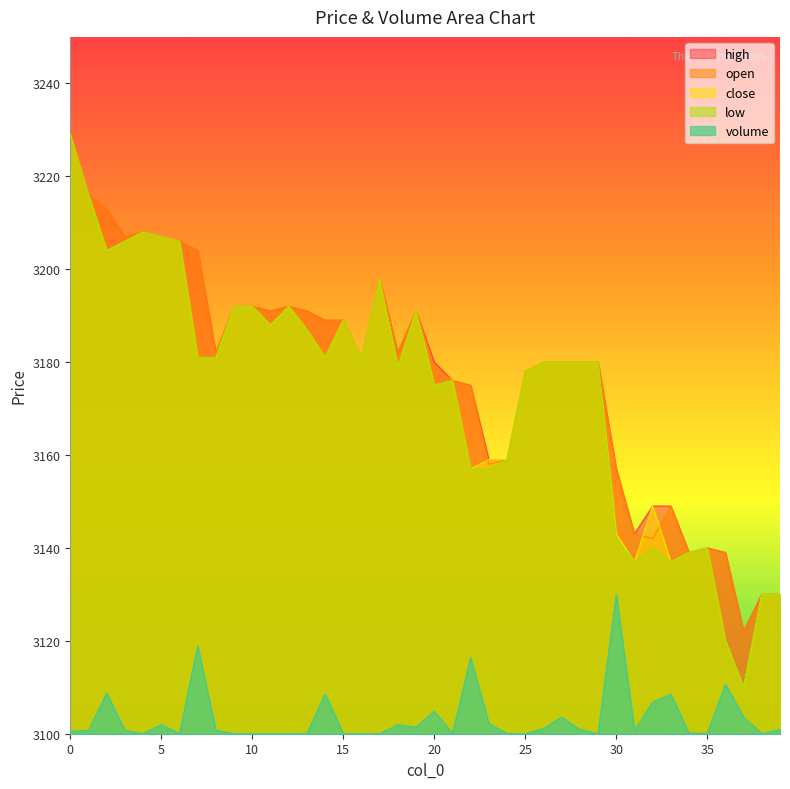

What is the value of the low point at the 35th from the left?

3139.0